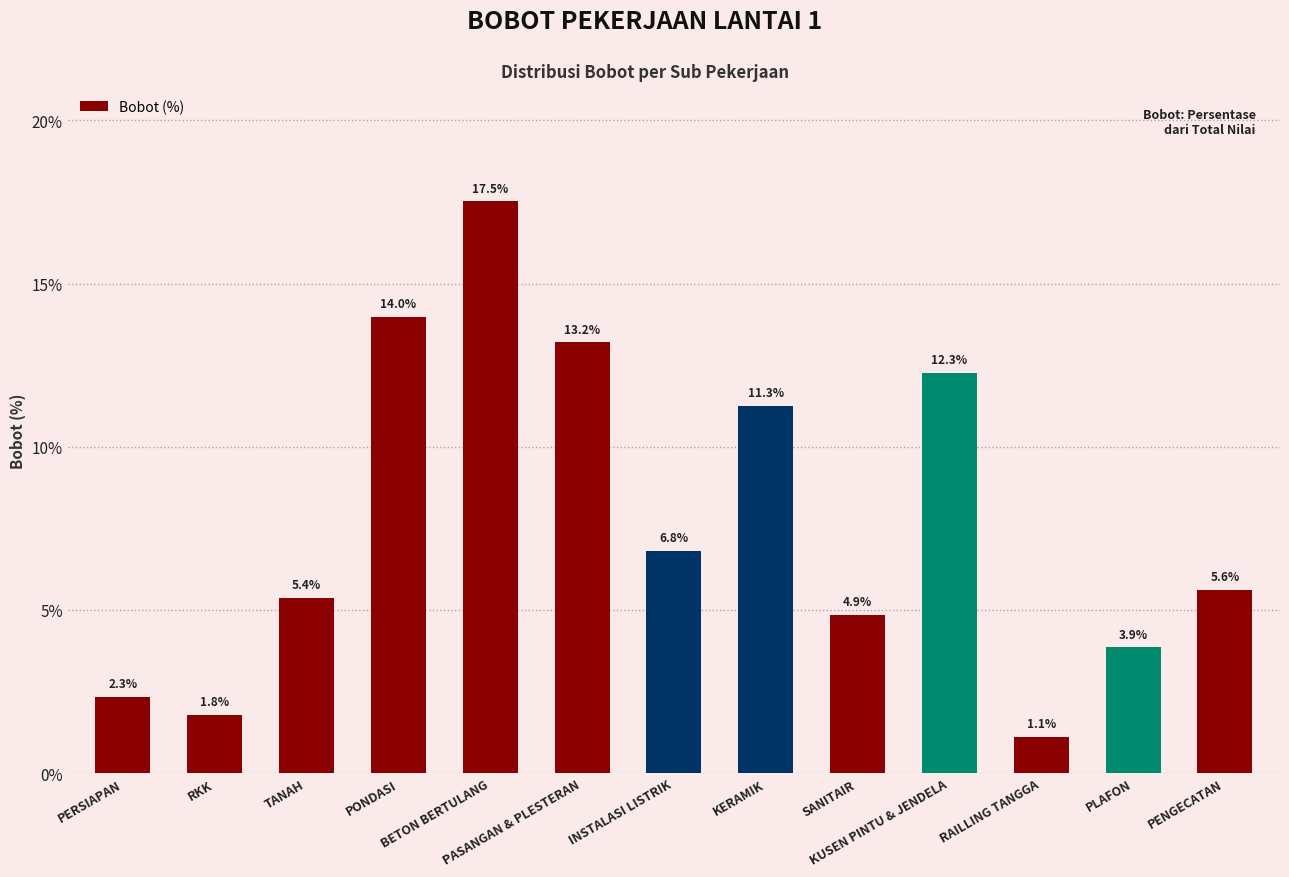

Rank the categories by value from highest to lowest.

BETON BERTULANG, PONDASI, PASANGAN & PLESTERAN, KUSEN PINTU & JENDELA, KERAMIK, INSTALASI LISTRIK, PENGECATAN, TANAH, SANITAIR, PLAFON, PERSIAPAN, RKK, RAILLING TANGGA